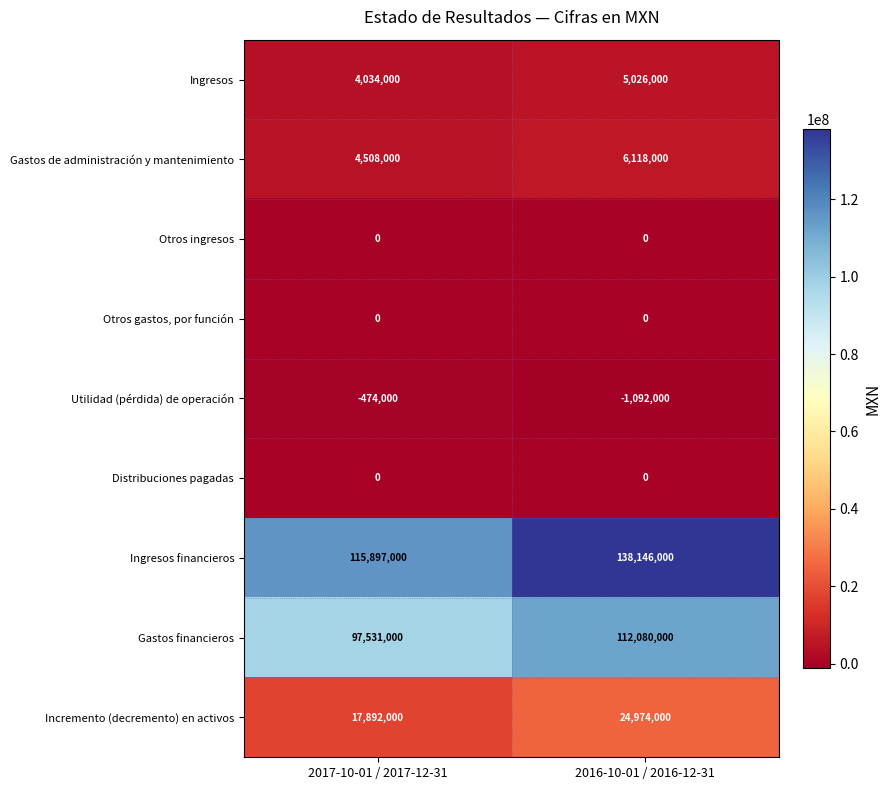

Rank the categories by Utilidad (pérdida) de operación value from highest to lowest.

2017-10-01 / 2017-12-31, 2016-10-01 / 2016-12-31